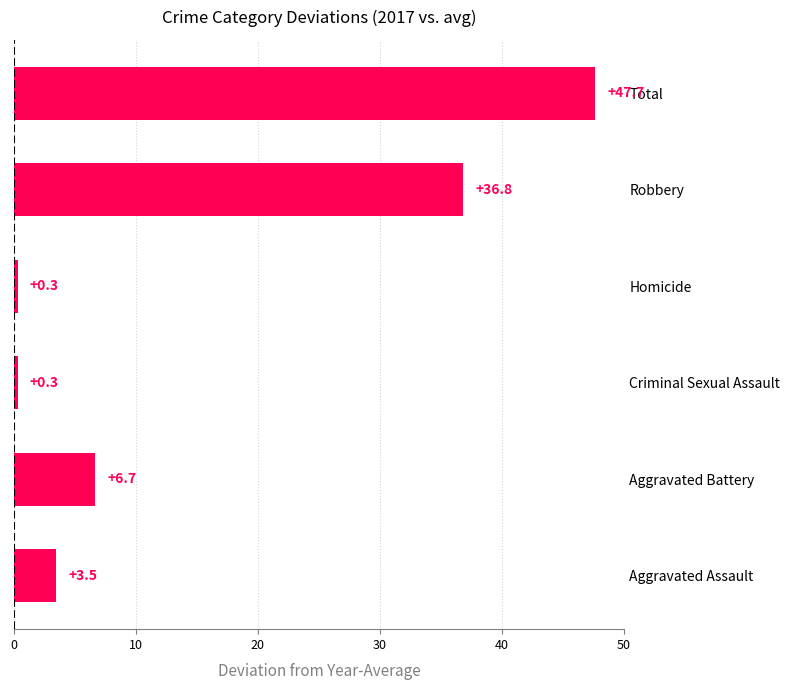

Reading bottom to top, what are all the values shown in this chart?

3.5	6.7	0.3	0.3	36.8	47.7